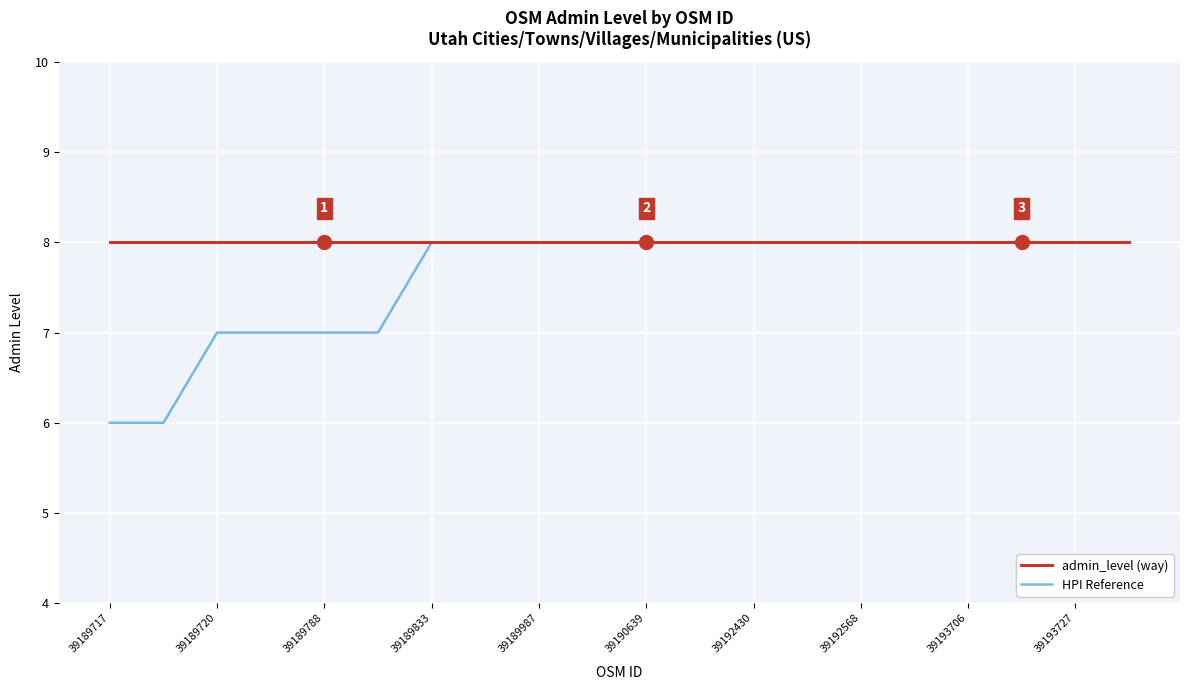

What is the minimum value for admin_level (way)?

8